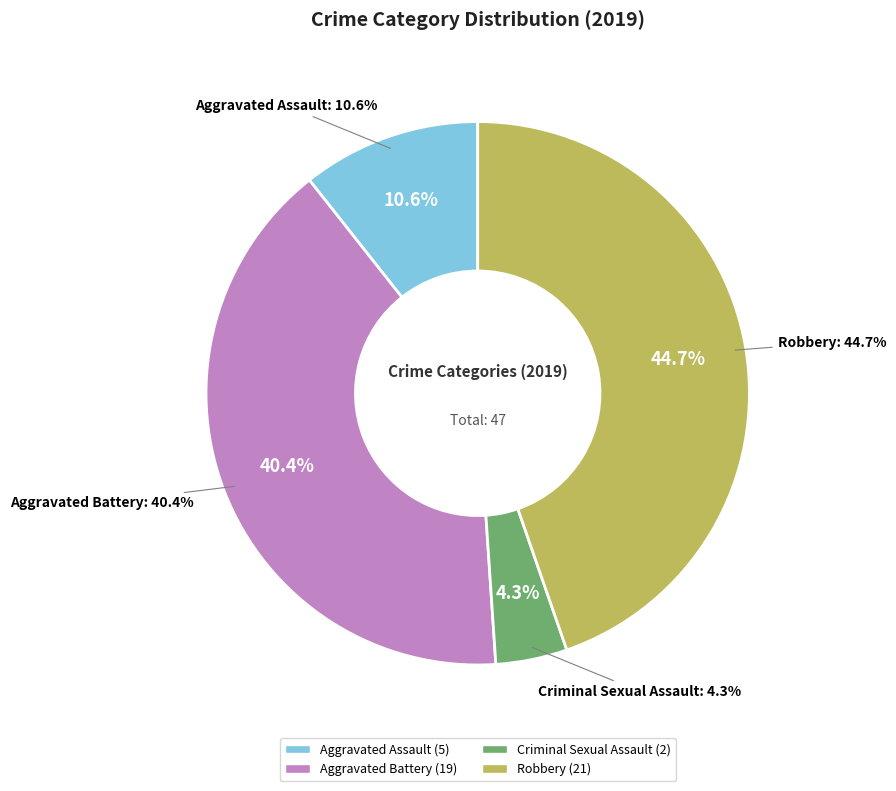

Does Criminal Sexual Assault account for over 50% of the chart?

No